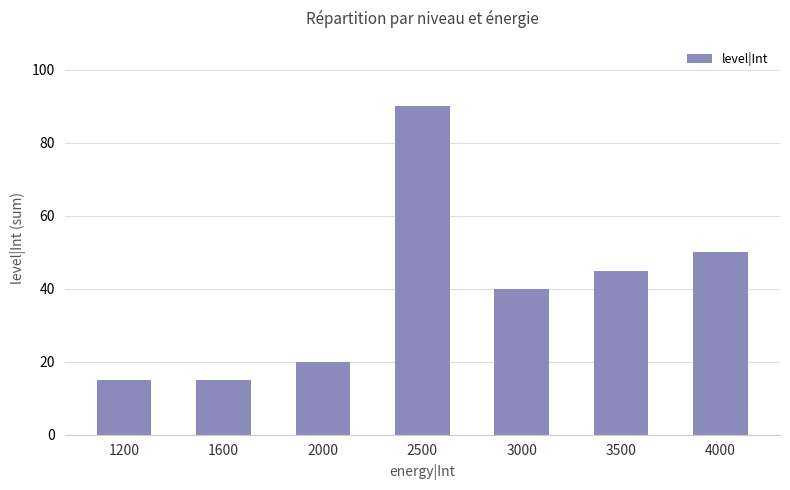

Is it true that the value at 4000 is 34?

False